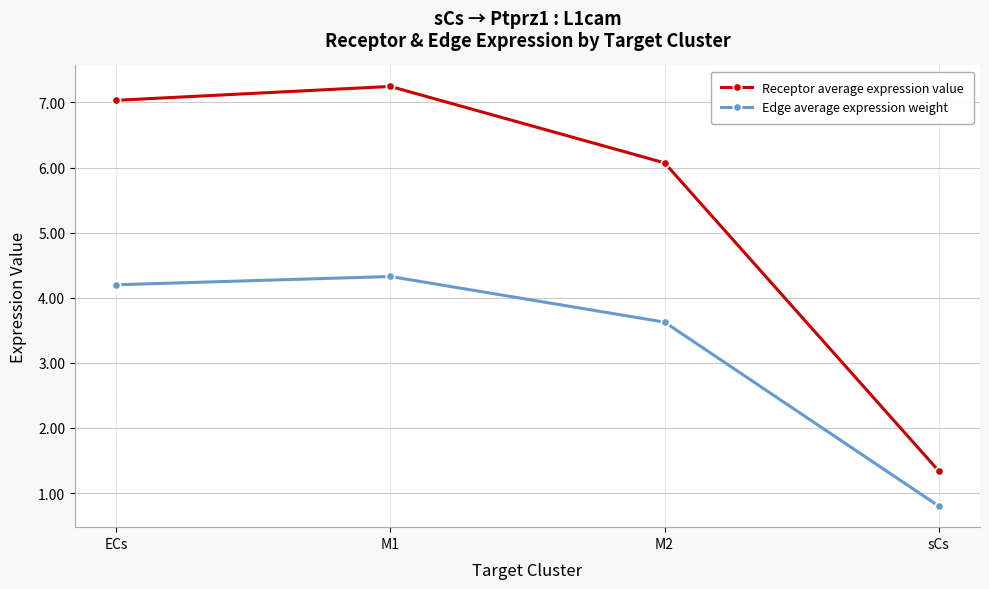

The Edge average expression weight series shows 4.2 at ECs. True or false?

True